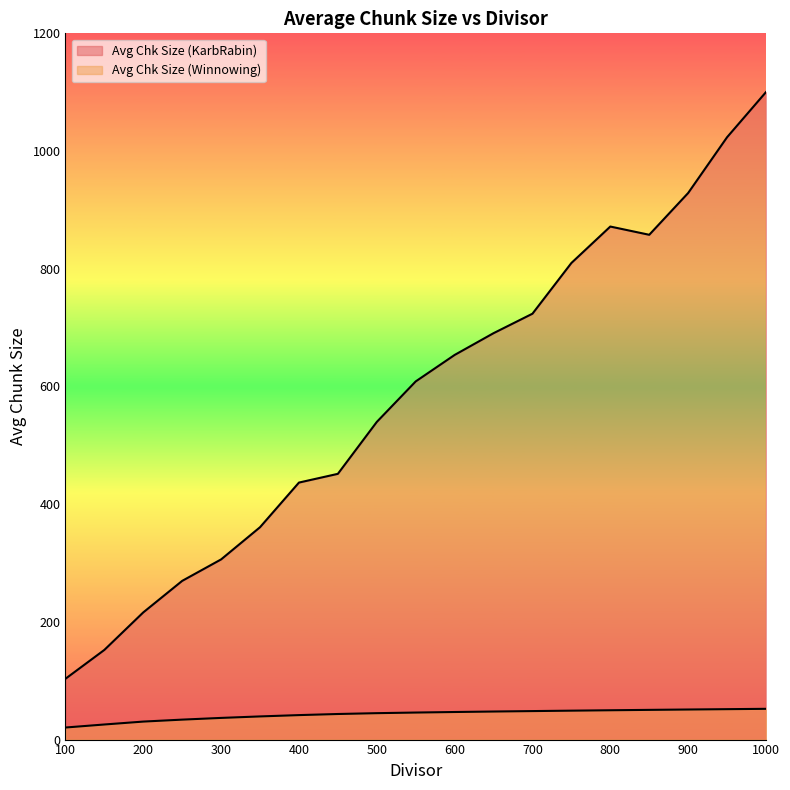

The value of Avg Chk Size (Winnowing) at 450 is 43.5. True or false?

True